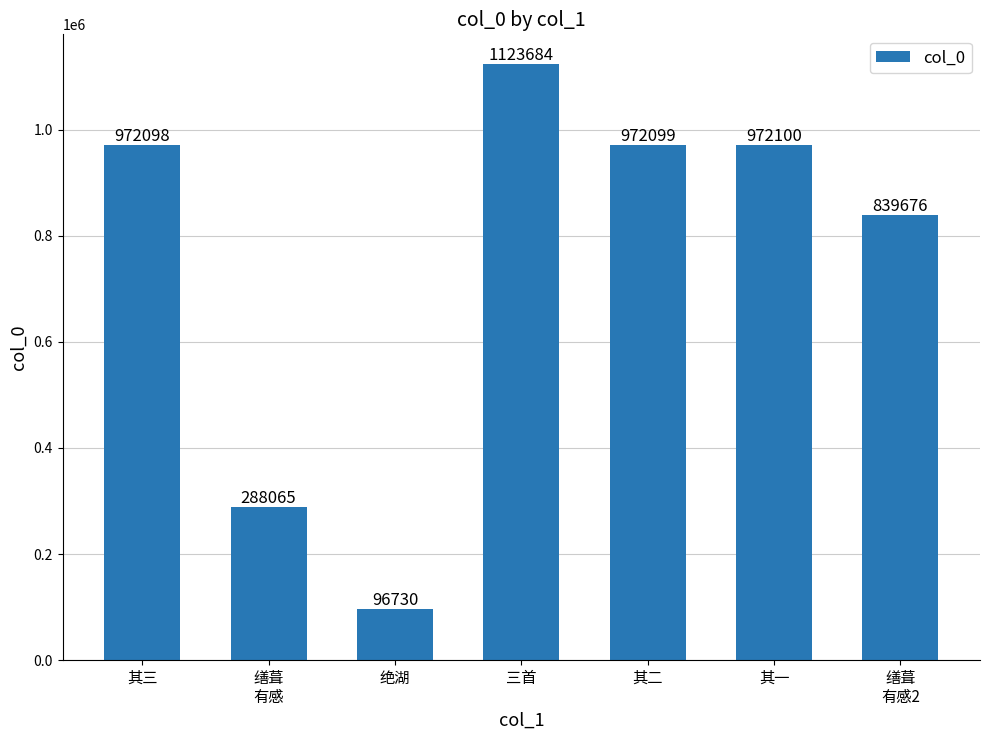

Reading left to right, transcribe all the data shown in this chart.

972098	288065	96730	1123684	972099	972100	839676